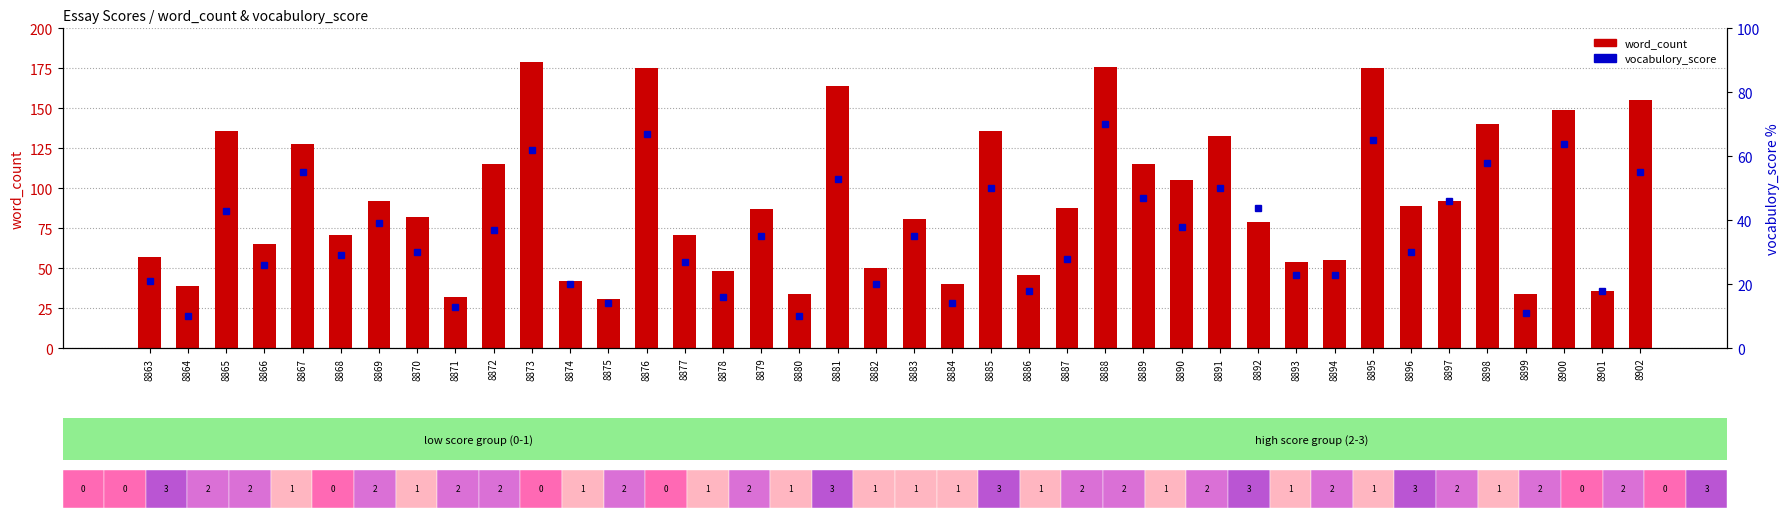

Where does the vocabulory_score series first go above 35?

8865